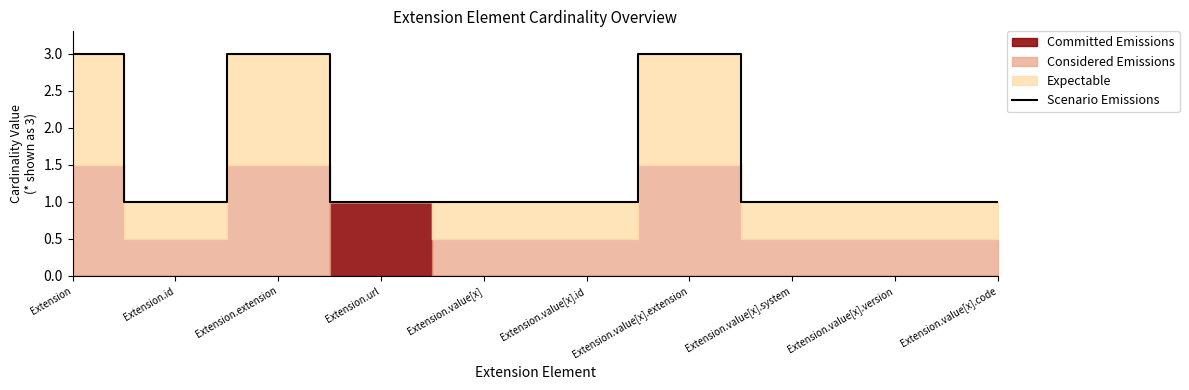

Reading left to right, extract all data points from this chart.

3	1	3	1	1	1	3	1	1	1